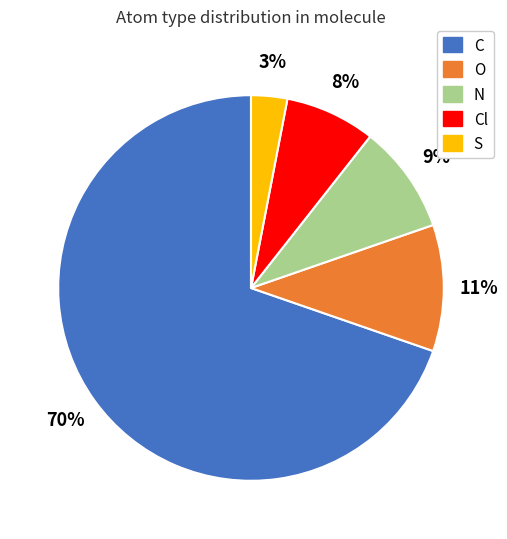

Does any single category account for the majority?

Yes